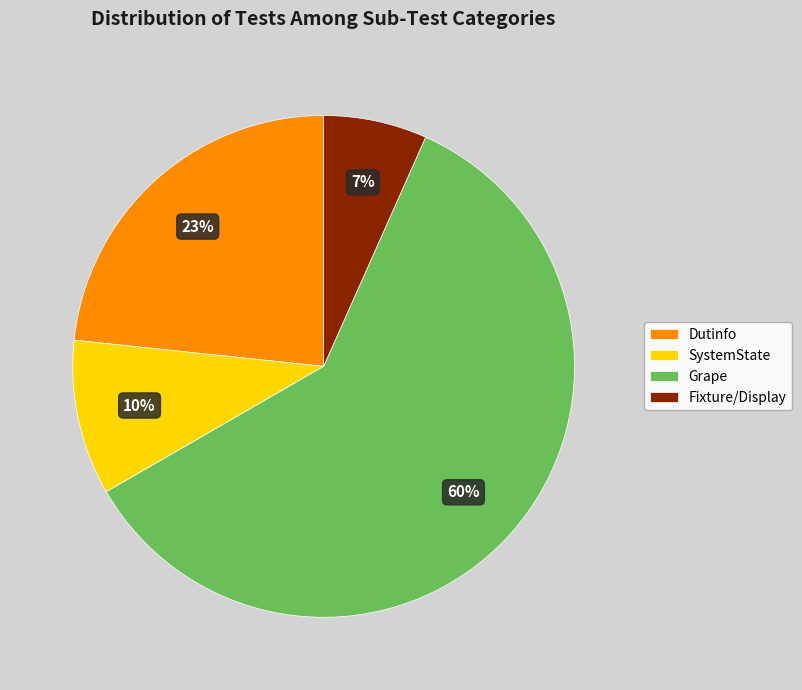

What is the largest slice in the pie chart?

Grape